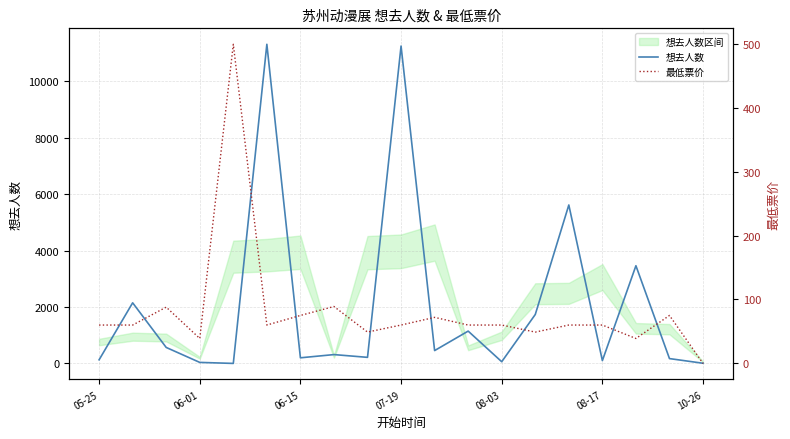

Reading right to left, list all the values displayed in this chart.

想去人数: 8	173	3464	101	5617	1736	62	1147	457	11250	217	315	201	11312	2	38	568	2150	130
最低票价: 0	75	39	60	60	49	60	60	72	60	49	89	75	60	499	39	88	60	60